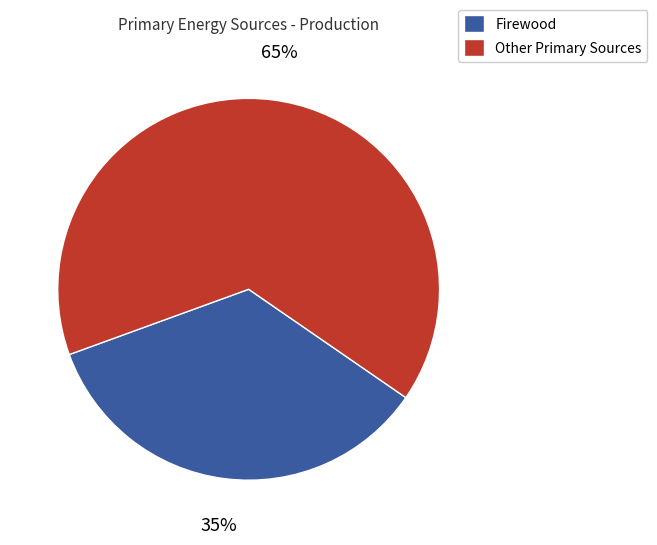

What is the smallest slice in the pie chart?

Firewood